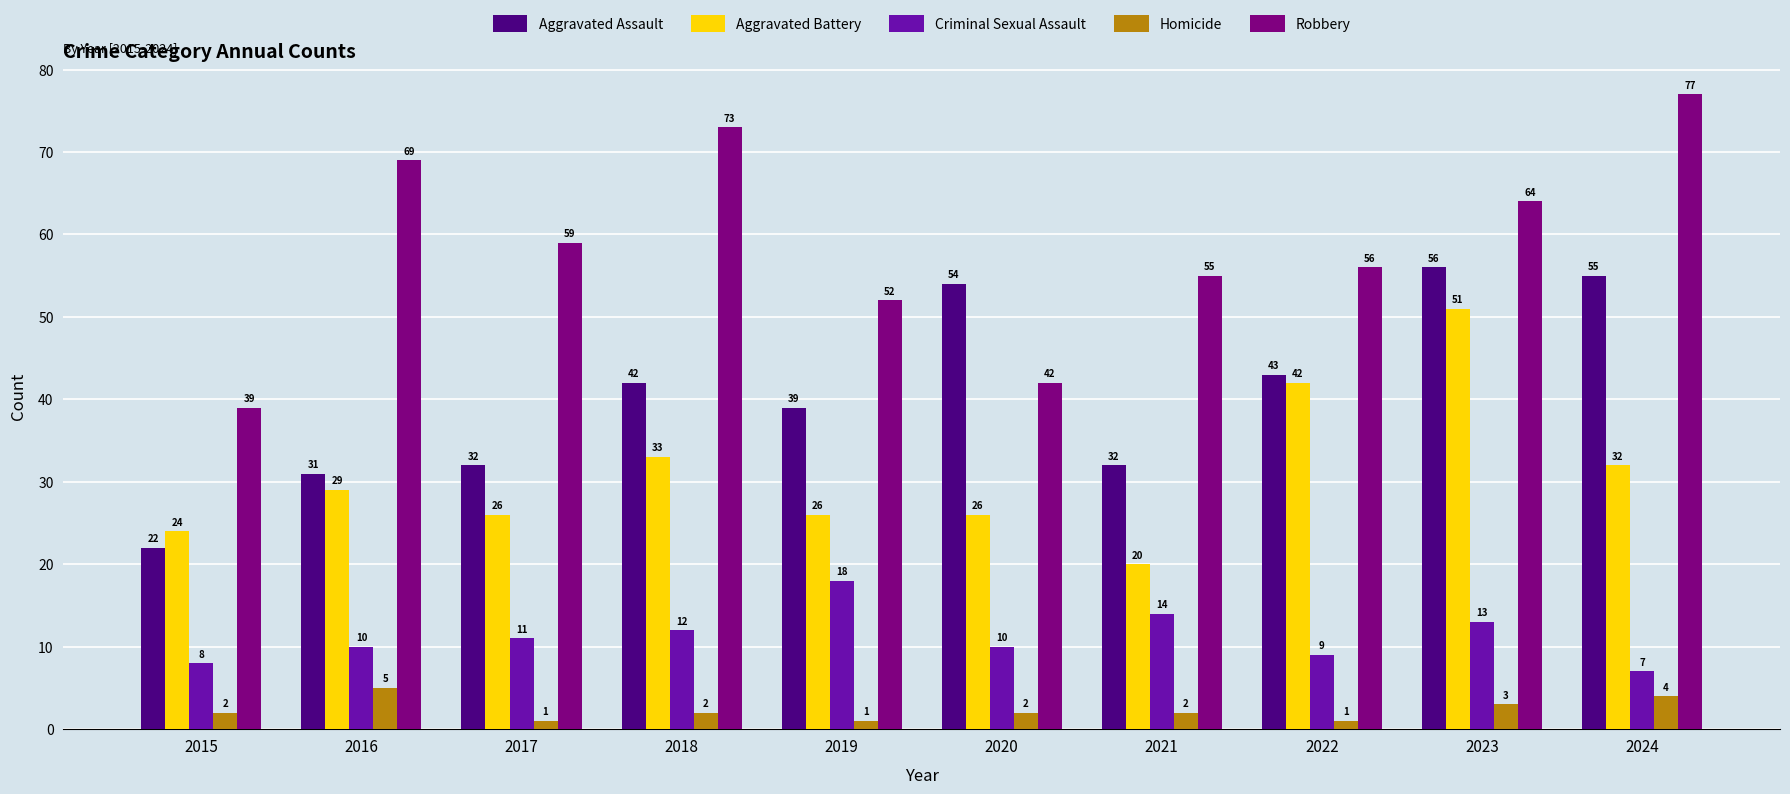

Reading left to right, list all the values displayed in this chart.

Aggravated Assault: 22	31	32	42	39	54	32	43	56	55
Aggravated Battery: 24	29	26	33	26	26	20	42	51	32
Criminal Sexual Assault: 8	10	11	12	18	10	14	9	13	7
Homicide: 2	5	1	2	1	2	2	1	3	4
Robbery: 39	69	59	73	52	42	55	56	64	77